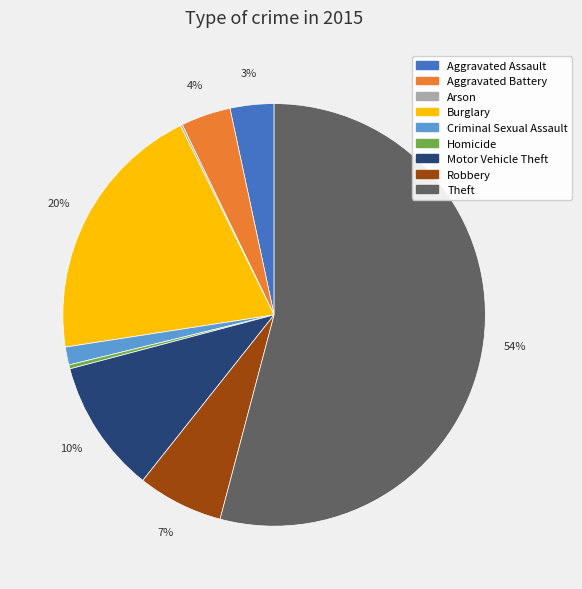

To the nearest percent, what is the average slice percentage?

11%